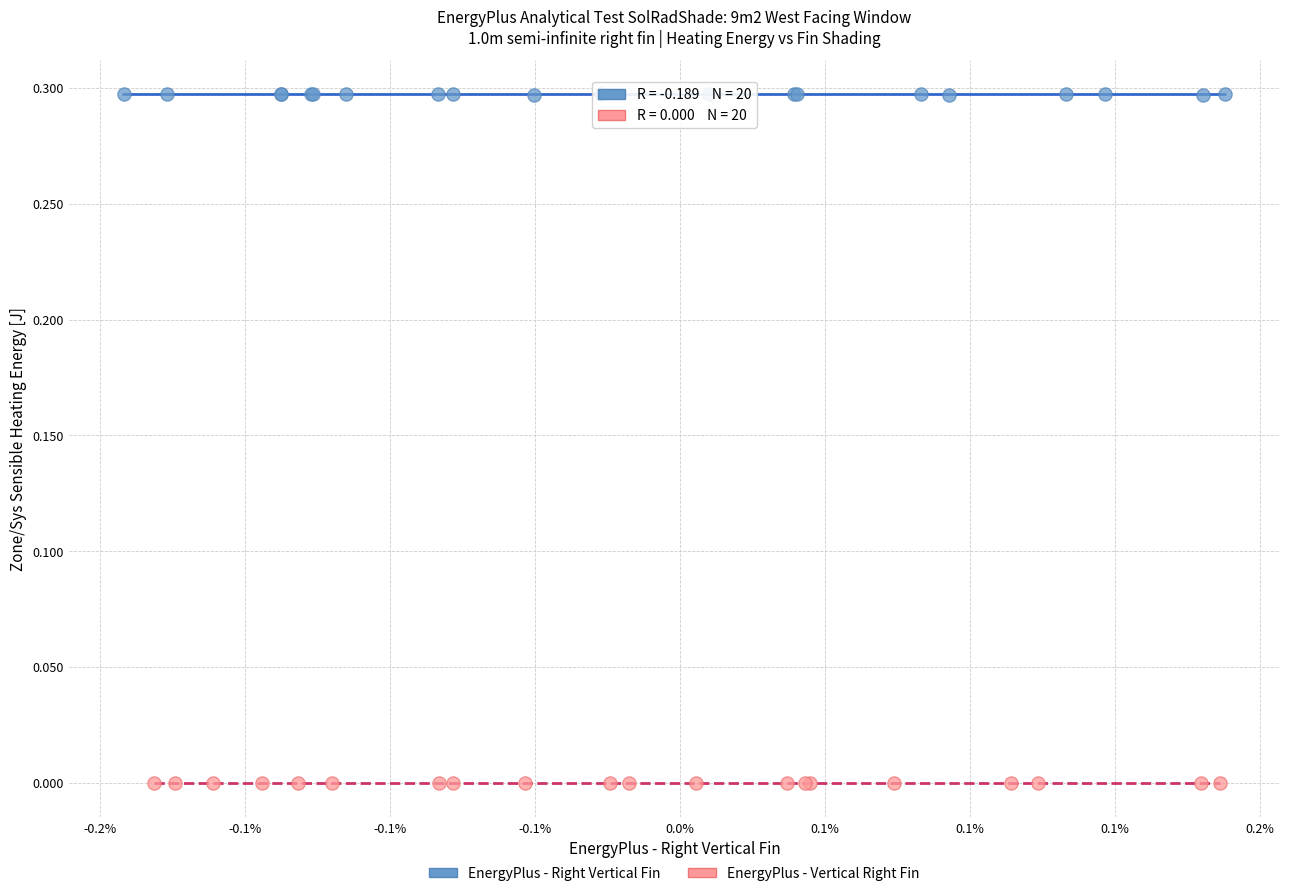

Which series reaches the maximum Y coordinate?

EnergyPlus - Right Vertical Fin